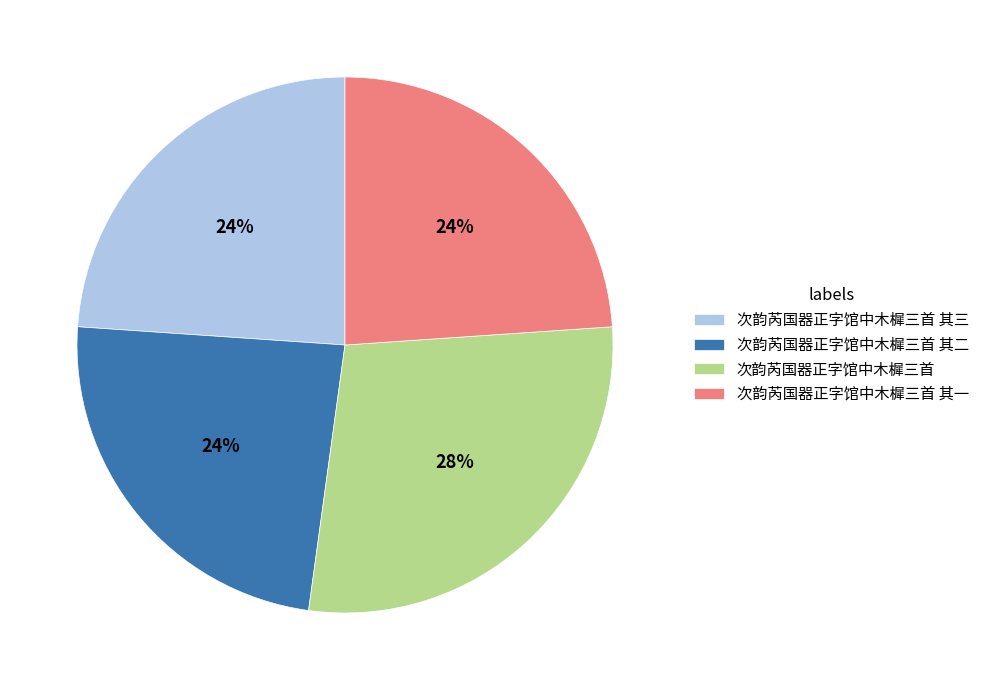

Does any single category account for the majority?

No